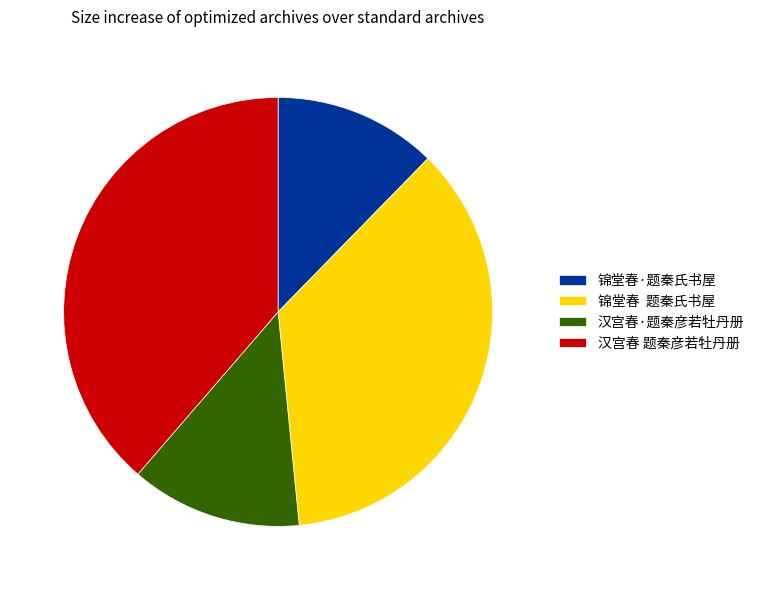

Do 汉宫春·题秦彦若牡丹册 and 汉宫春 题秦彦若牡丹册 together represent more than half of the pie?

Yes